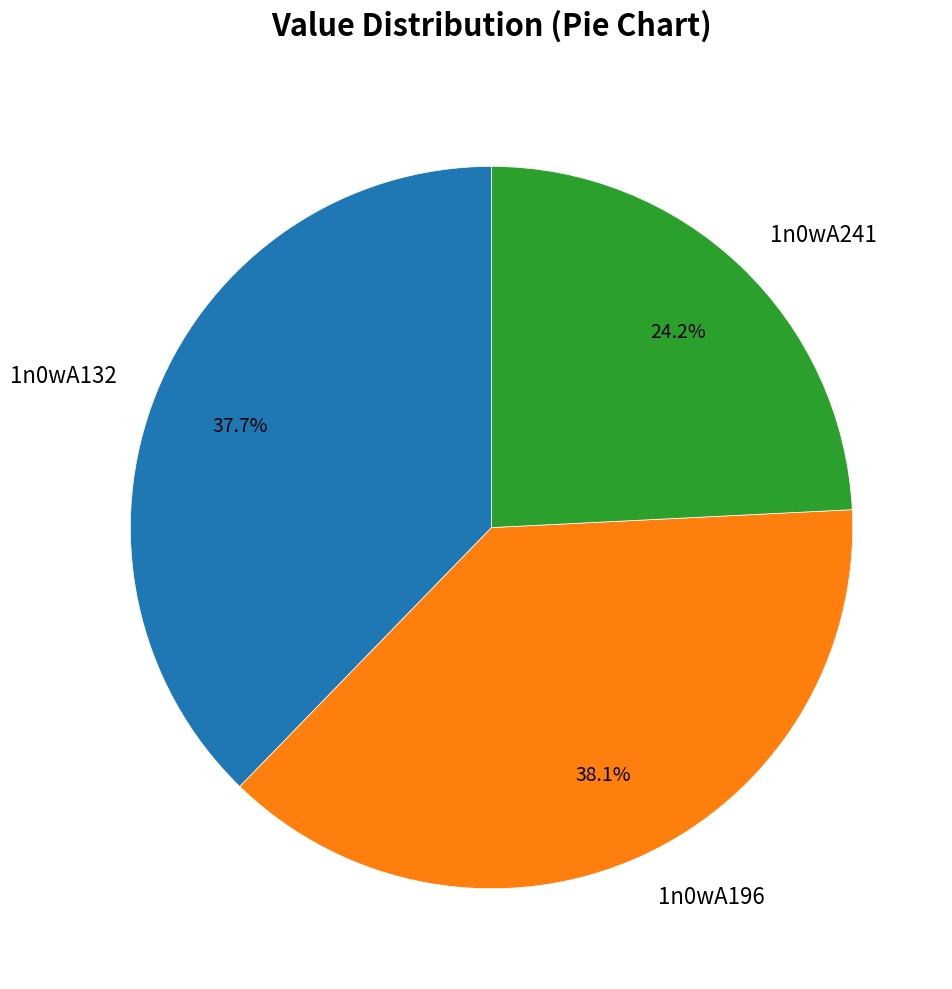

What percentage is NOT represented by 1n0wA196?

61.9%